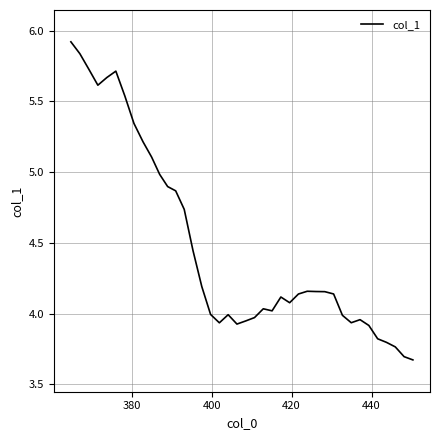

What is the maximum value shown in the chart?

5.9